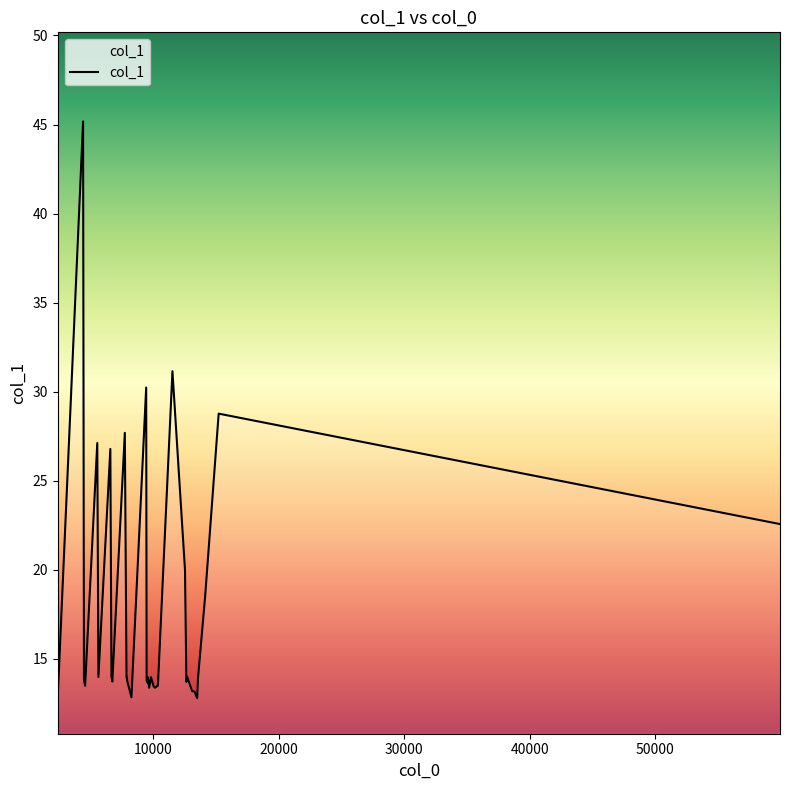

What is the greatest value displayed?

45.2